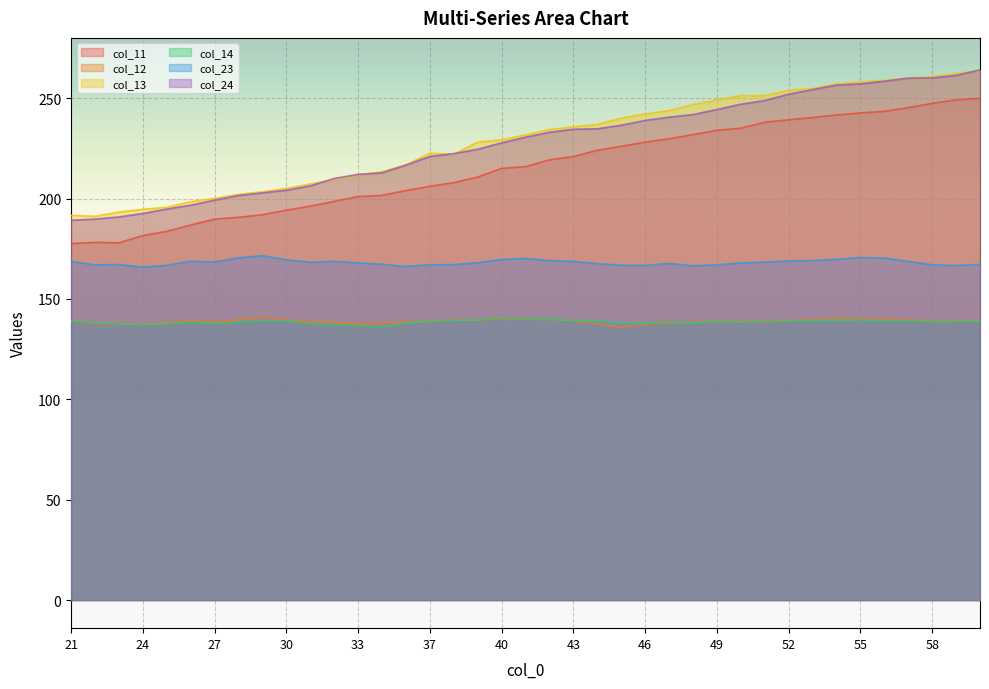

What is the difference between the maximum and minimum values in the col_14 series?

4.7